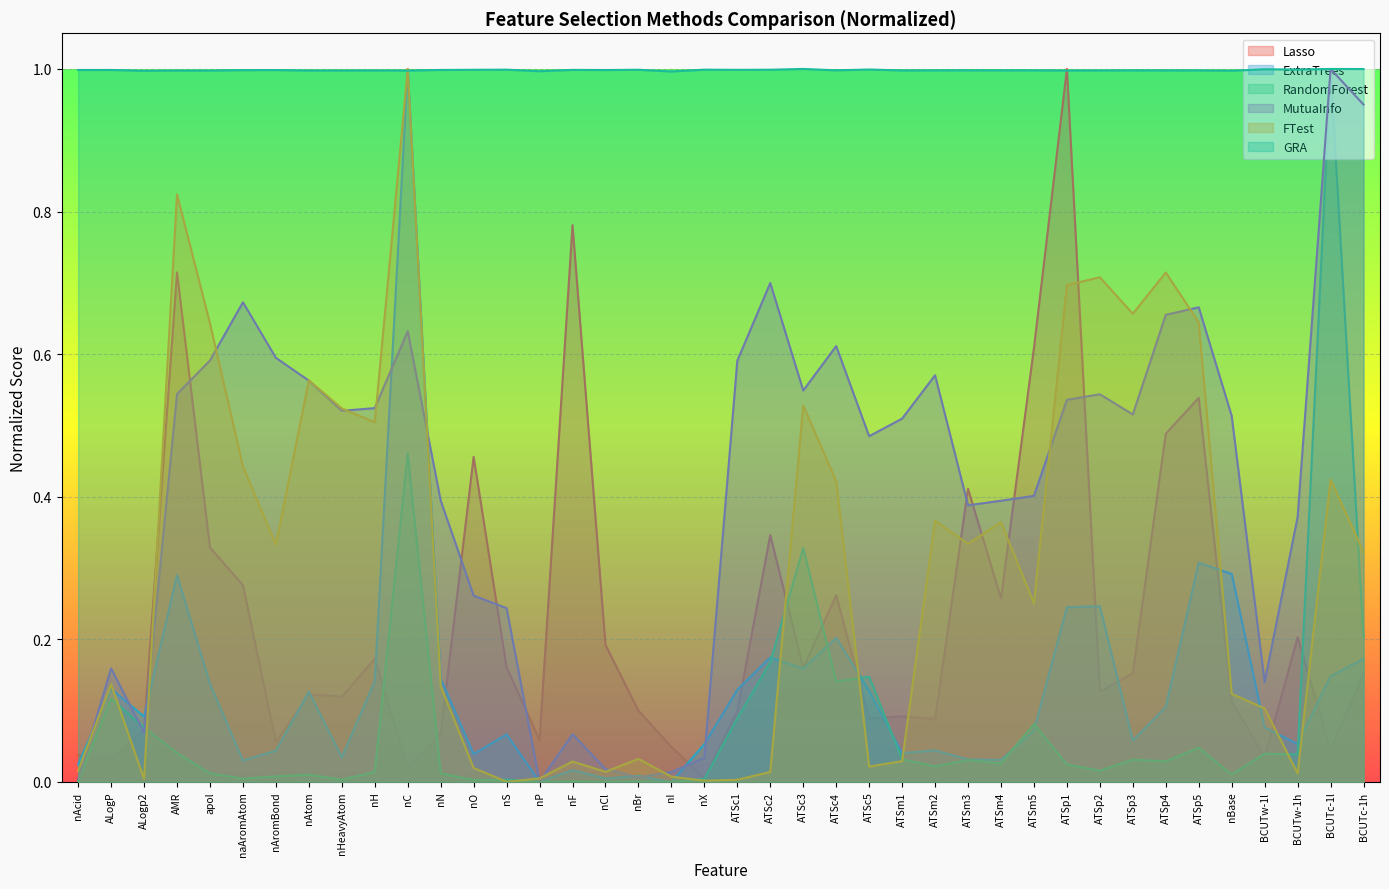

At which label does FTest reach its peak?

nC